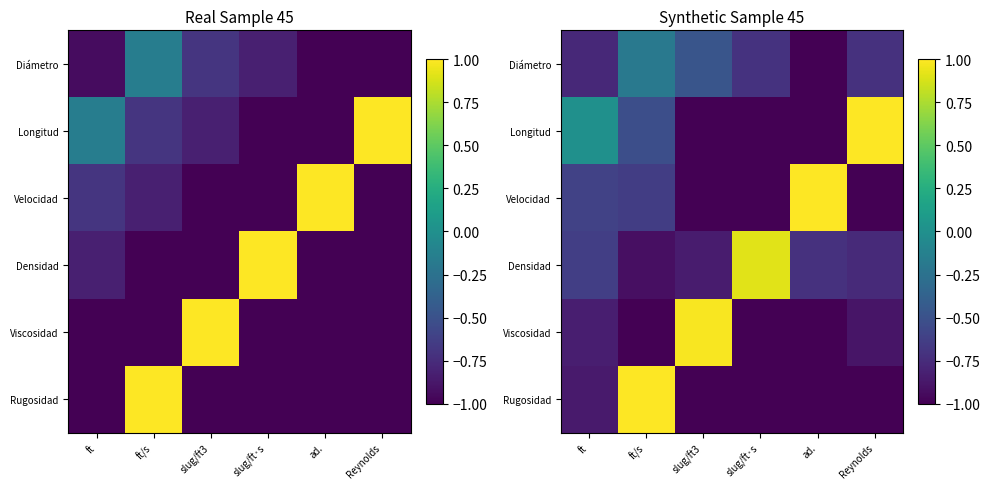

What is the maximum value shown in the chart?

1.0